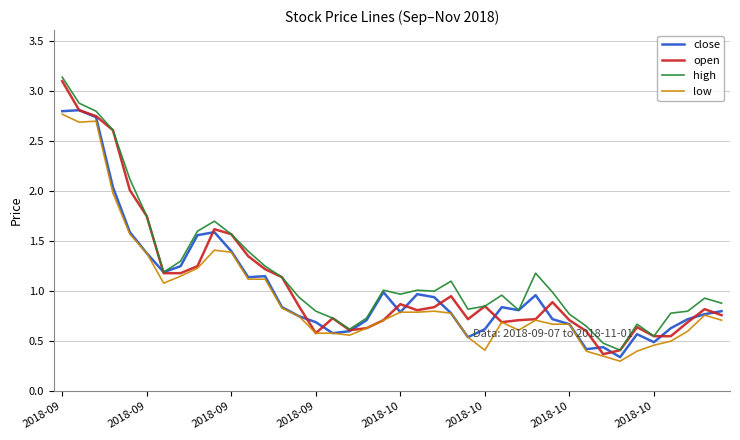

What are all the series names shown in the legend?

close, open, high, low